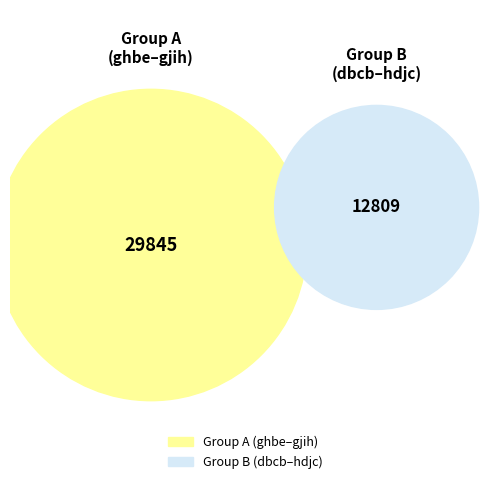

Is it true that gjih is 1% of the pie?

False